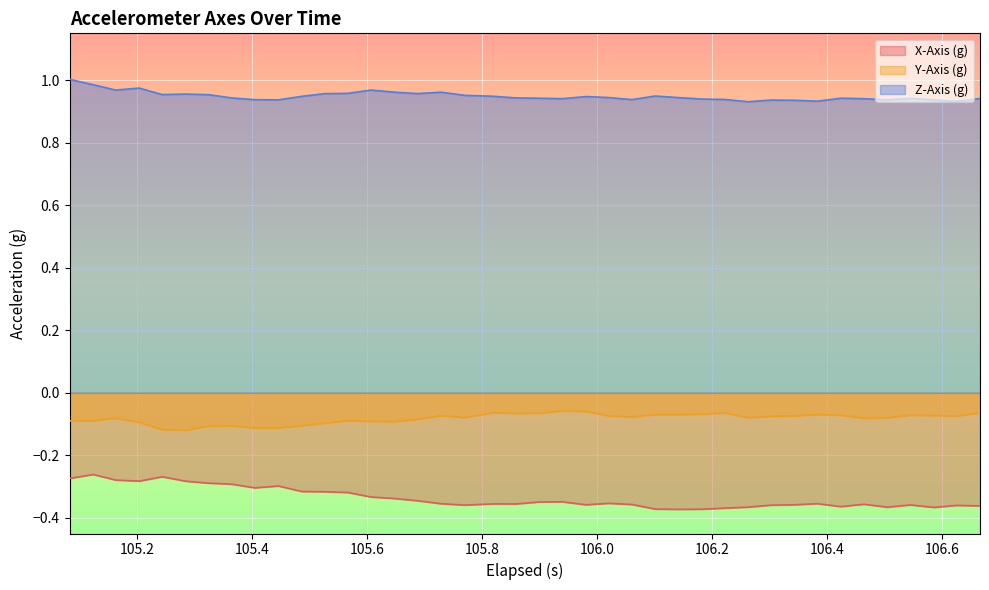

True or false: Y-Axis (g) and Z-Axis (g) intersect in this chart.

False